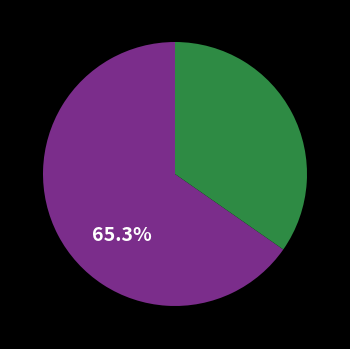

Does any single category account for the majority?

Yes